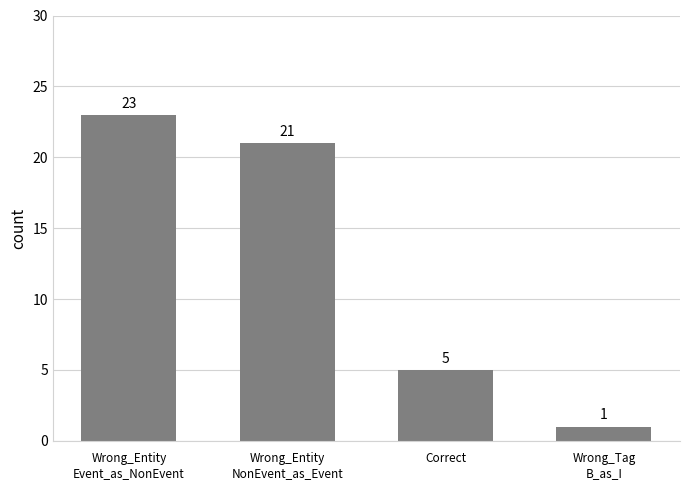

True or false: the data shows 37 at Wrong_Entity
Event_as_NonEvent.

False